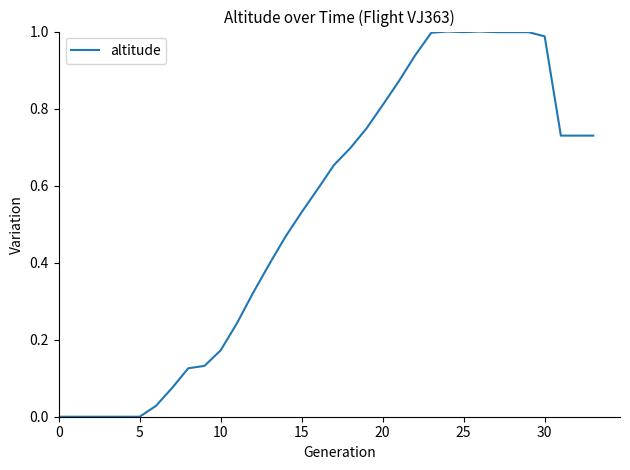

Which has a higher value, 0 or 25?

25